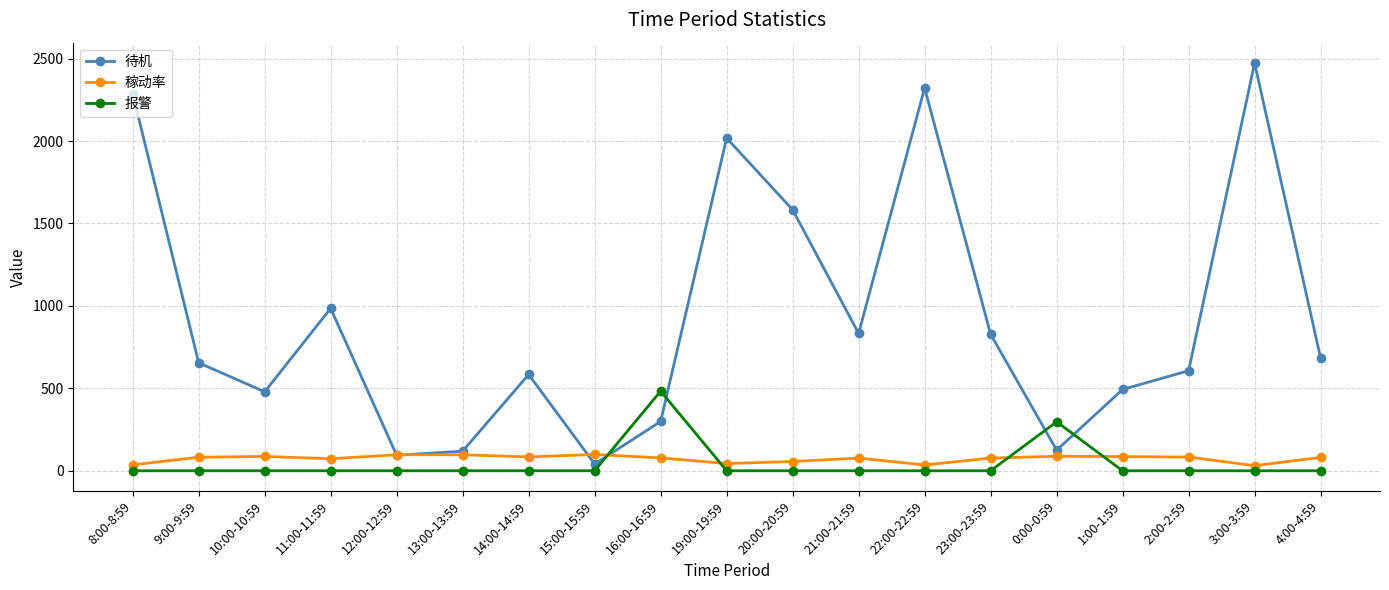

Where does the 稼动率 series first go above 81?

9:00-9:59